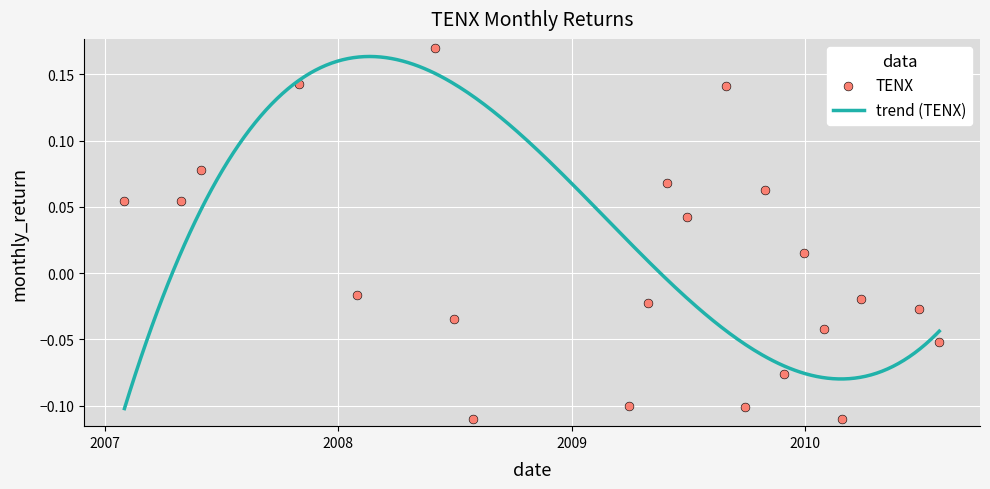

Between 2008-11-30 and 2007-01-31, which is larger?

2007-01-31